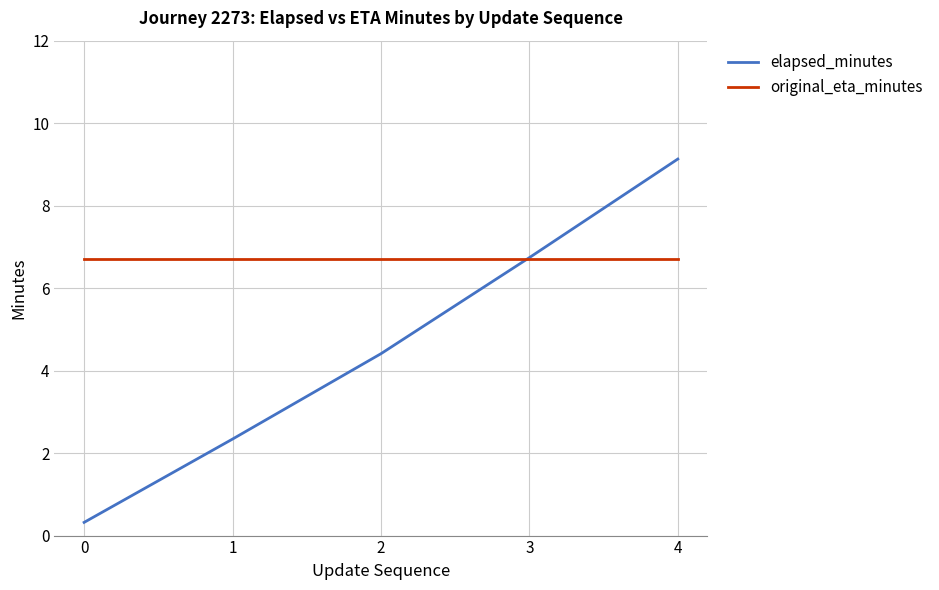

True or false: original_eta_minutes has a value of 6.7 at 4.

True